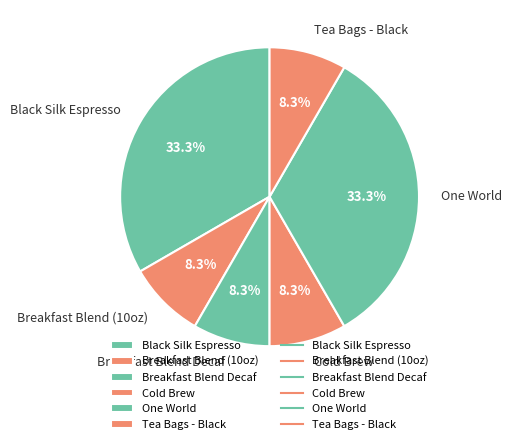

Combined, what portion of the pie is Black Silk Espresso and Cold Brew?

41.7%